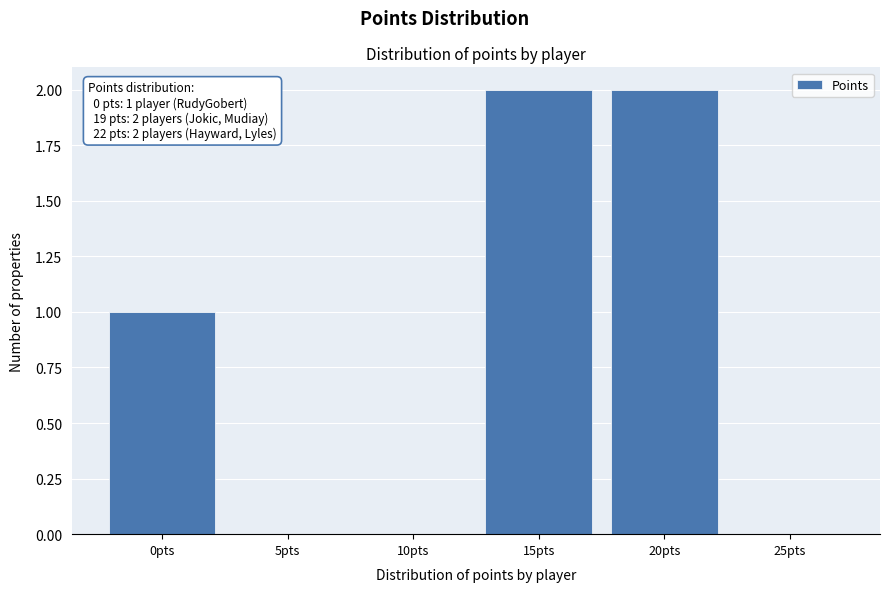

What is the sum of all values?

5